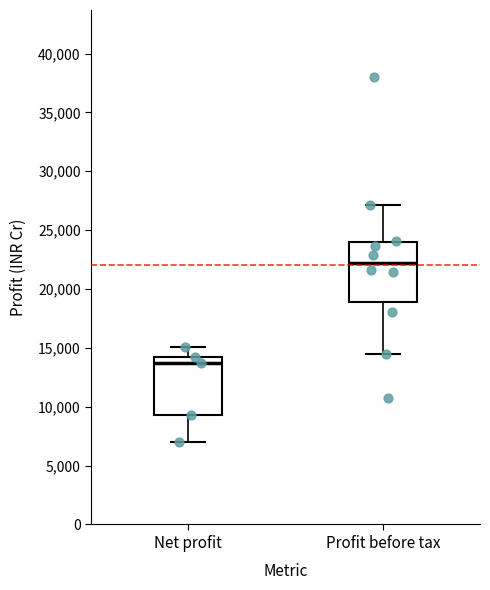

Reading left to right, transcribe this box plot: for each box, give where its median line is, the range the box spans, and where its two whiskers end, as read against the y-axis. The values are not printed on the chart, so give them approximately, as read against the axis.

Net profit: median 13500, box 9500 to 14500, whiskers 7000 to 15000
Profit before tax: median 22000, box 19000 to 24000, whiskers 14500 to 27000